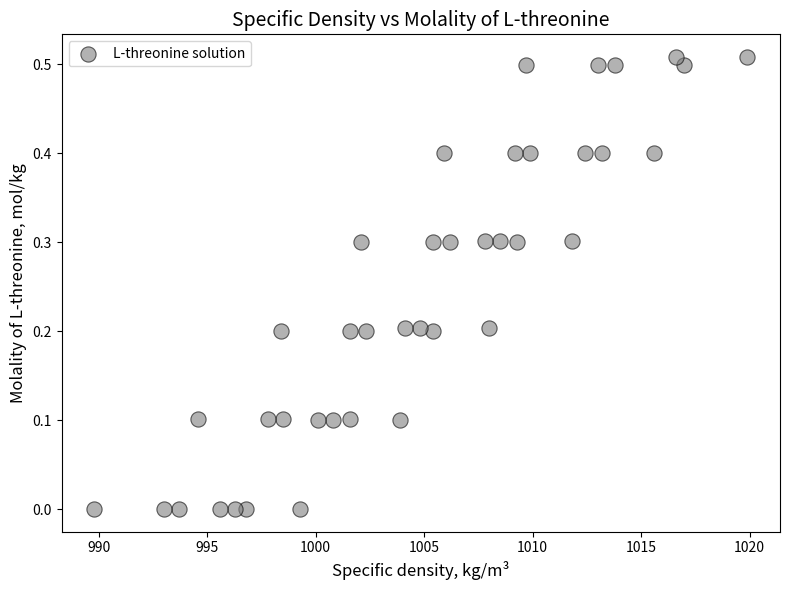

What is the range of X values (max minus min)?

30.1